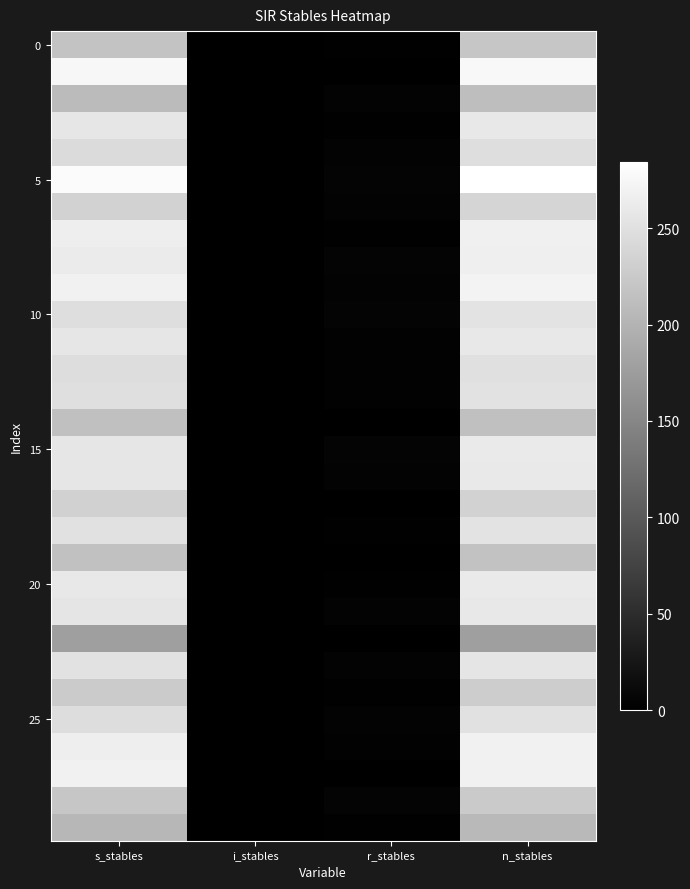

Which has a higher value, s_stables or i_stables?

s_stables